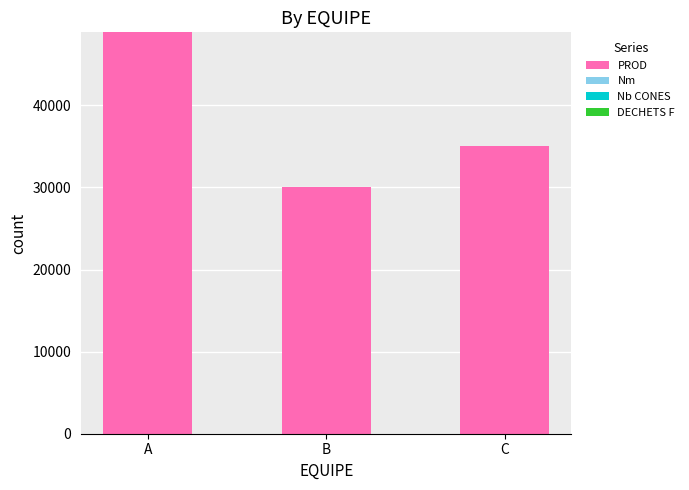

Which has a higher value, C or B?

C